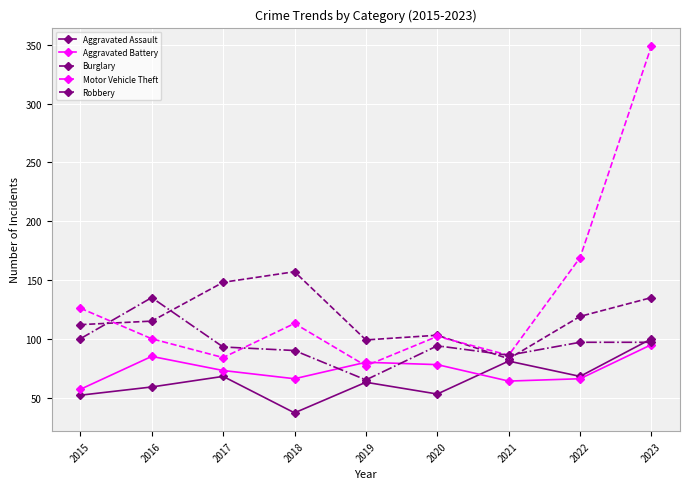

How many interior local valleys does the Motor Vehicle Theft series have?

3